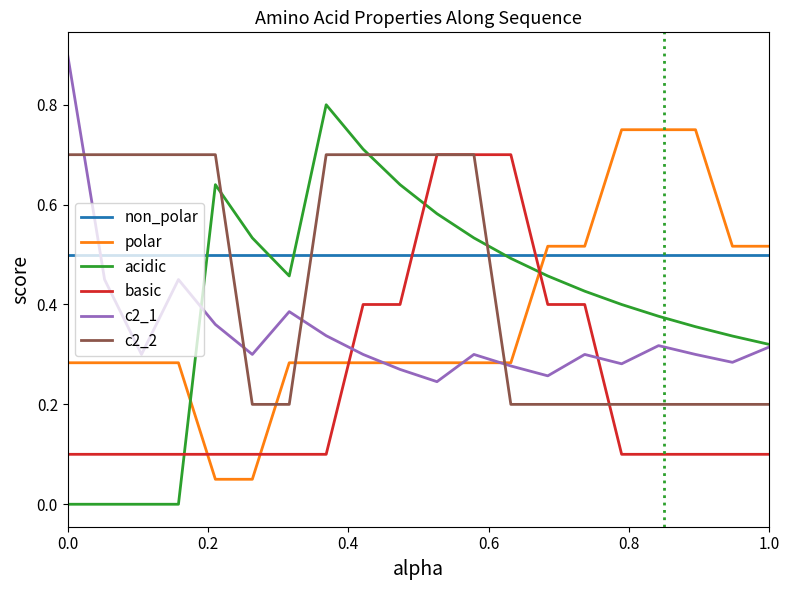

Which series has the largest range (max minus min)?

acidic